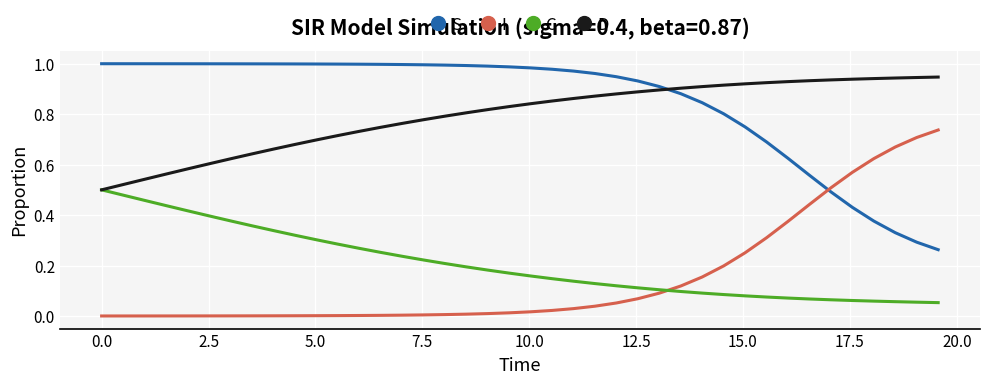

True or false: S and C intersect in this chart.

False